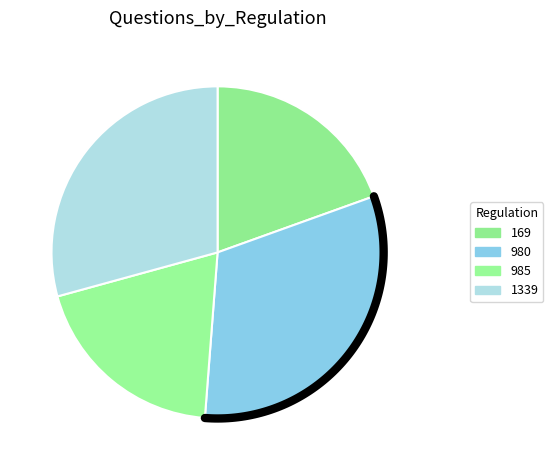

To the nearest percent, what is the difference between the largest and smallest slice percentages?

12%